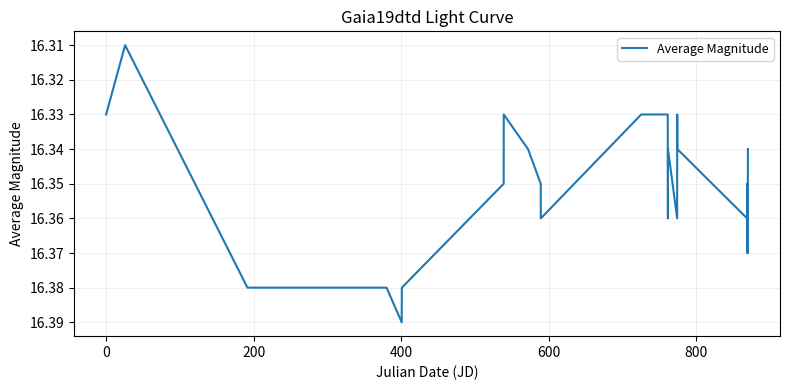

What is the minimum value shown in the chart?

16.3